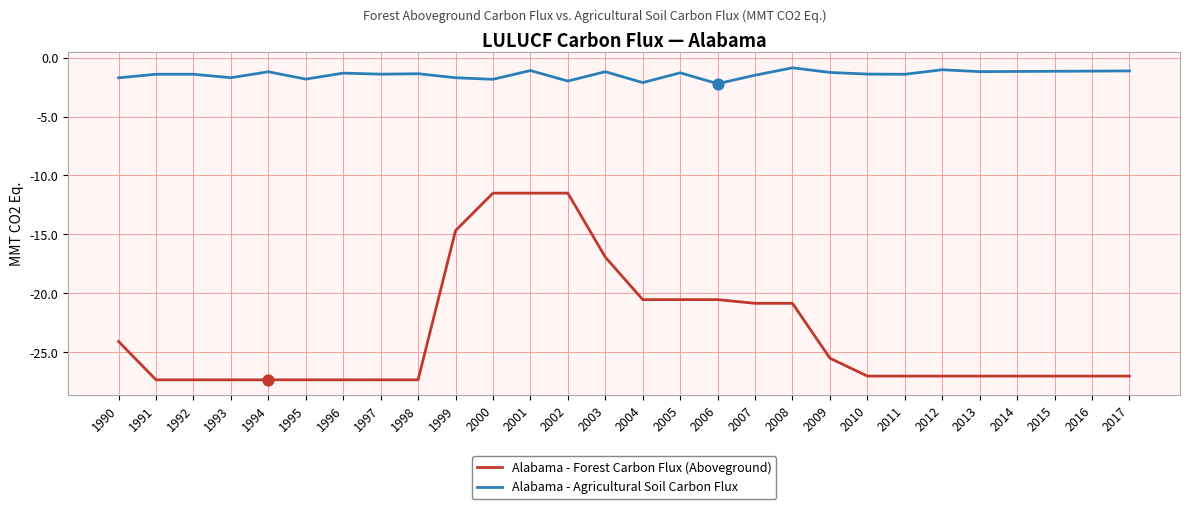

What is the spread (max minus min) of values at 1995?

25.5